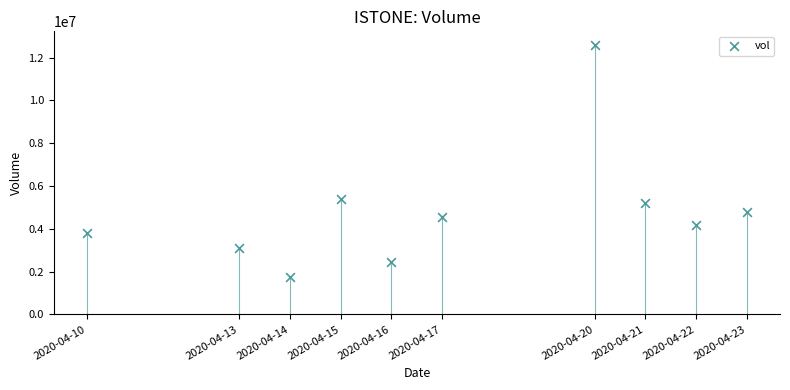

What is the range of X values (max minus min)?

1123200